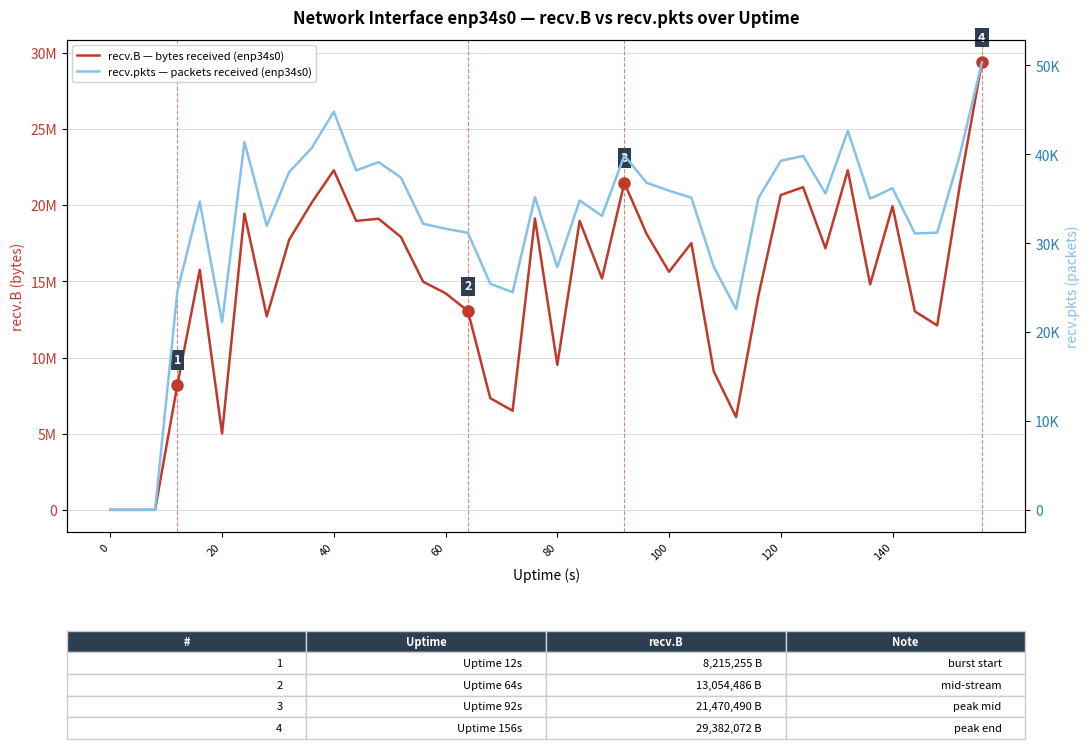

List the series in order of their overall mean, highest first.

recv.B — bytes received (enp34s0), recv.pkts — packets received (enp34s0)